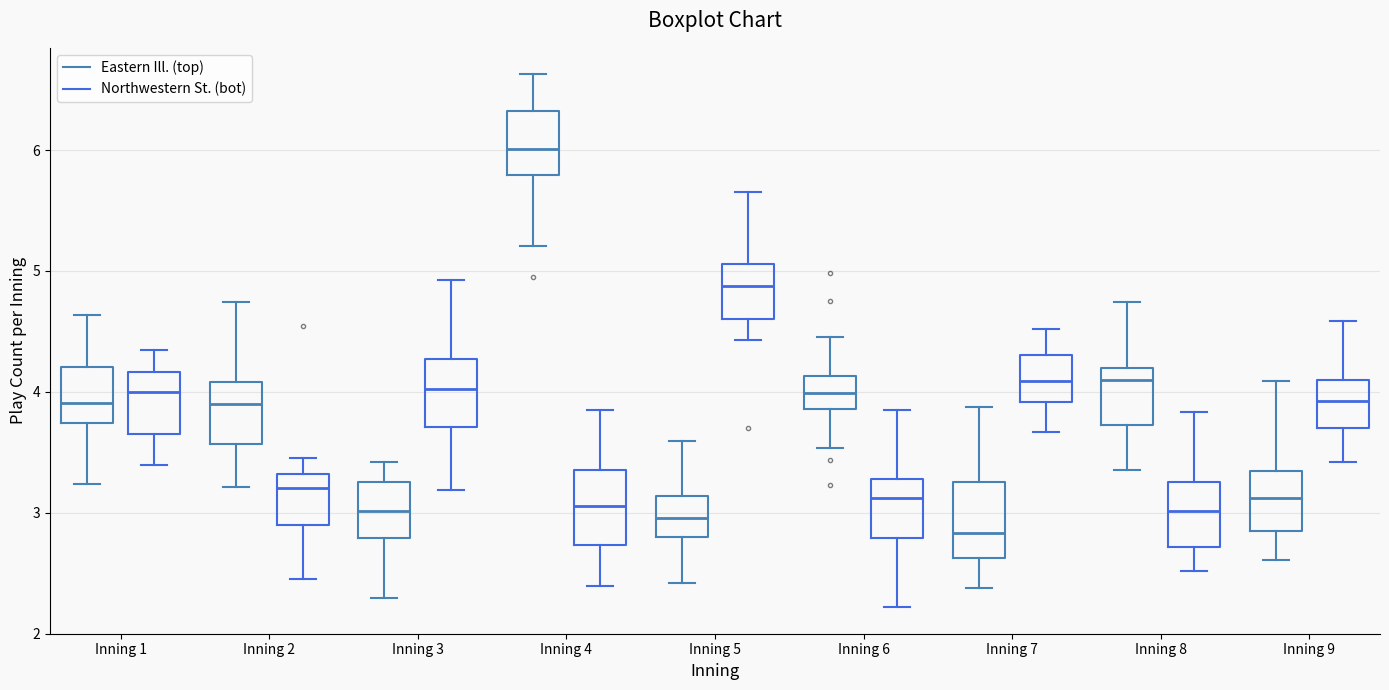

Where does the median line of the box for Inning 6 (Northwestern St. (bot)) sit on the y-axis? The values are not printed on the chart, so give them approximately, as read against the axis.

3.1